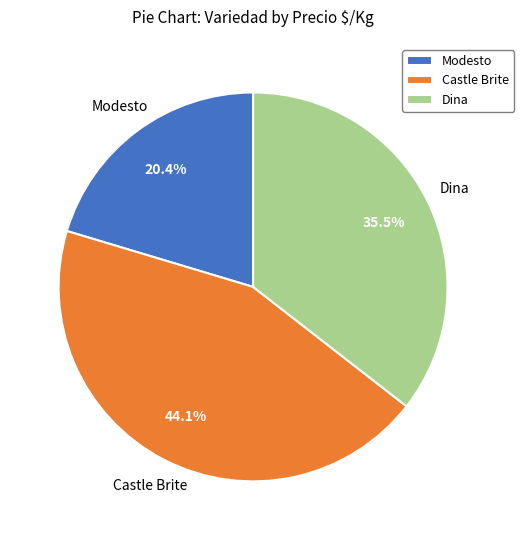

To the nearest percent, what portion does Castle Brite represent?

44%